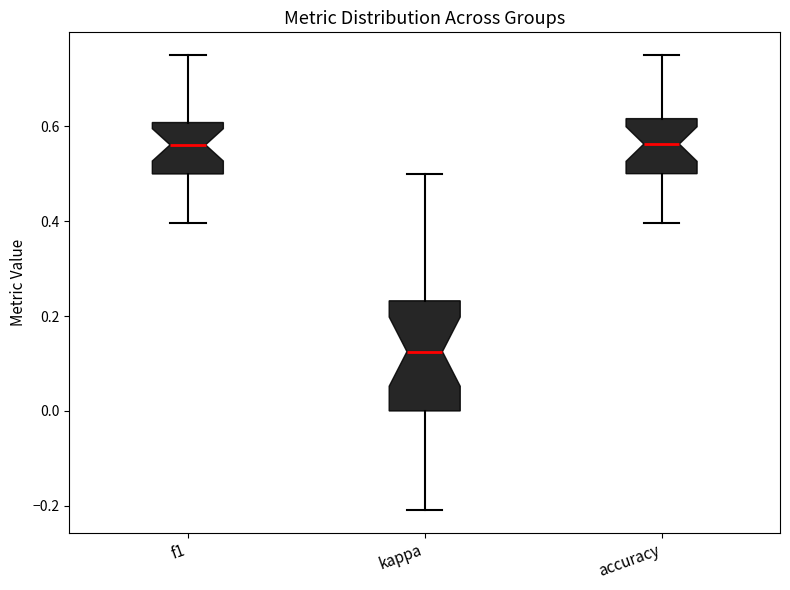

Where is the upper edge of the box for kappa on the y-axis? The values are not printed on the chart, so give them approximately, as read against the axis.

0.24